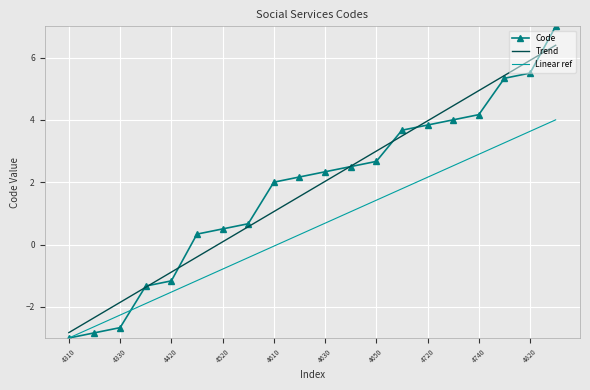

Which series has the widest spread of values?

Code